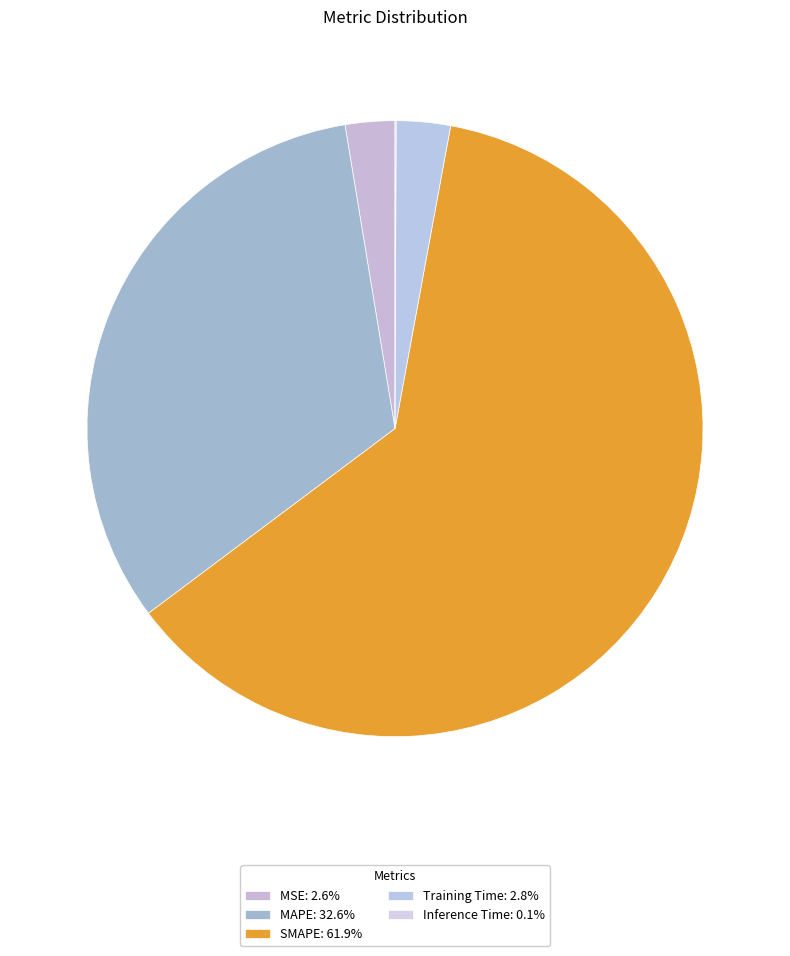

What percentage is NOT represented by Inference Time?

99.9%